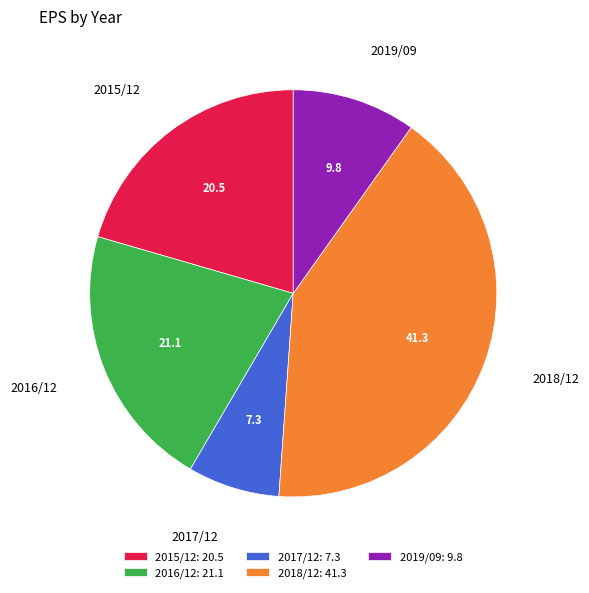

Is it true that 2016/12 is 36% of the pie?

False